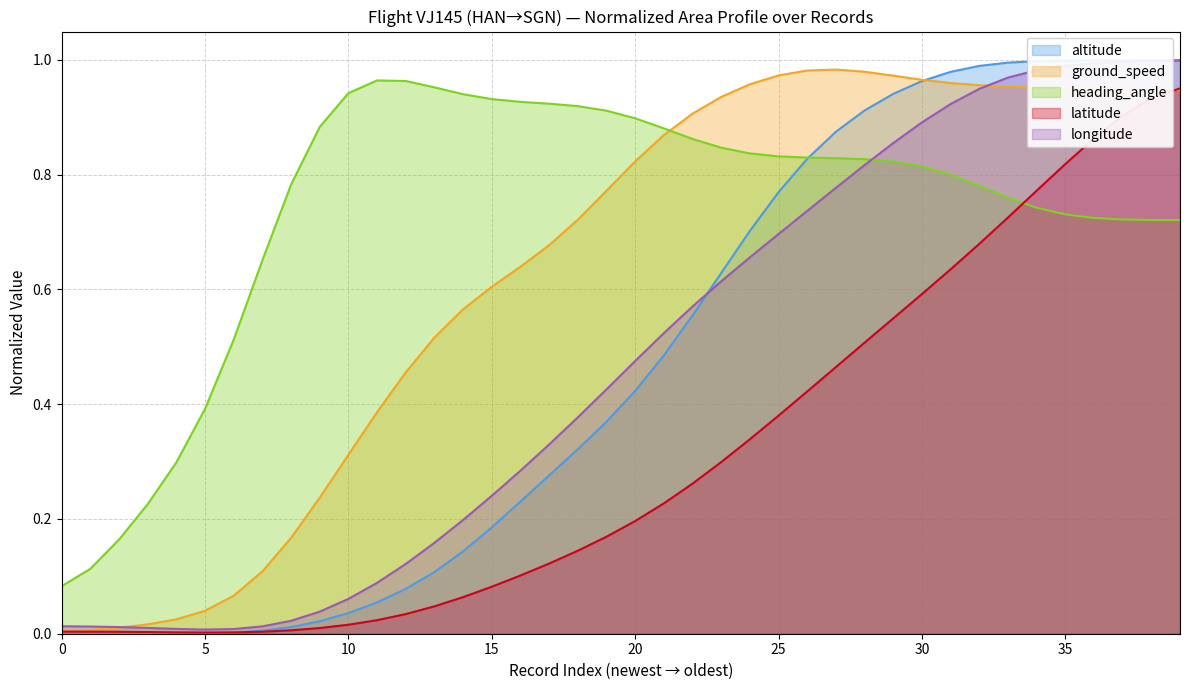

What is the total value across all series at 27?

3.1